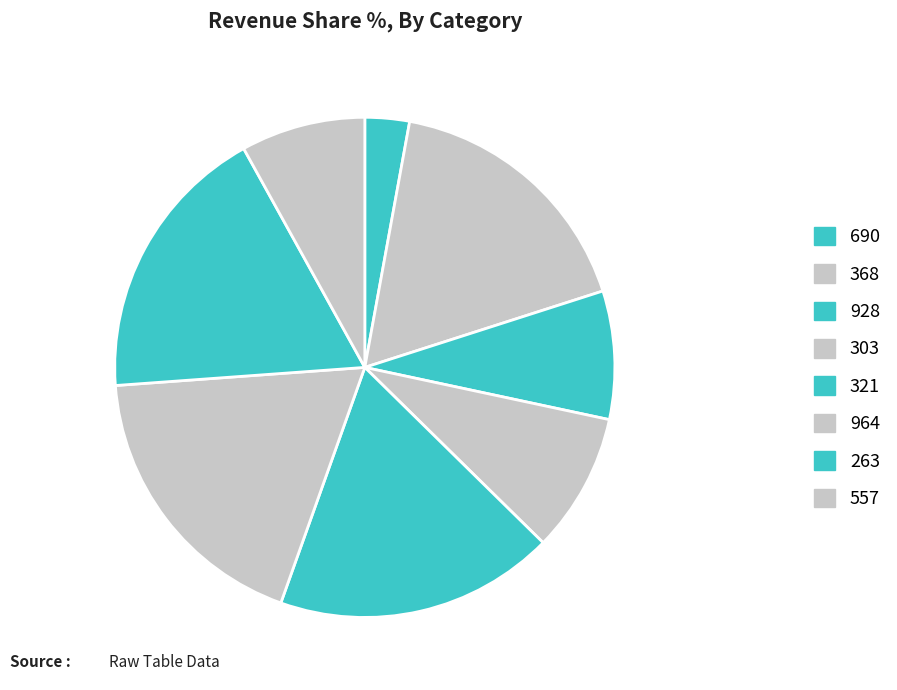

Count the number of slices in the pie.

8